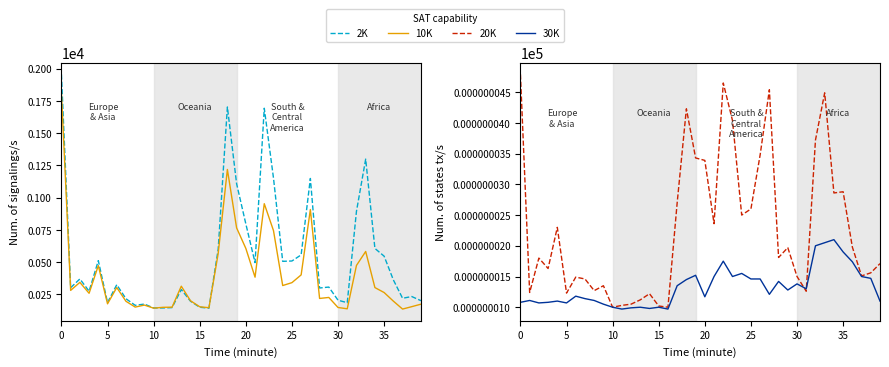

Which series has the largest total across all categories?

2K